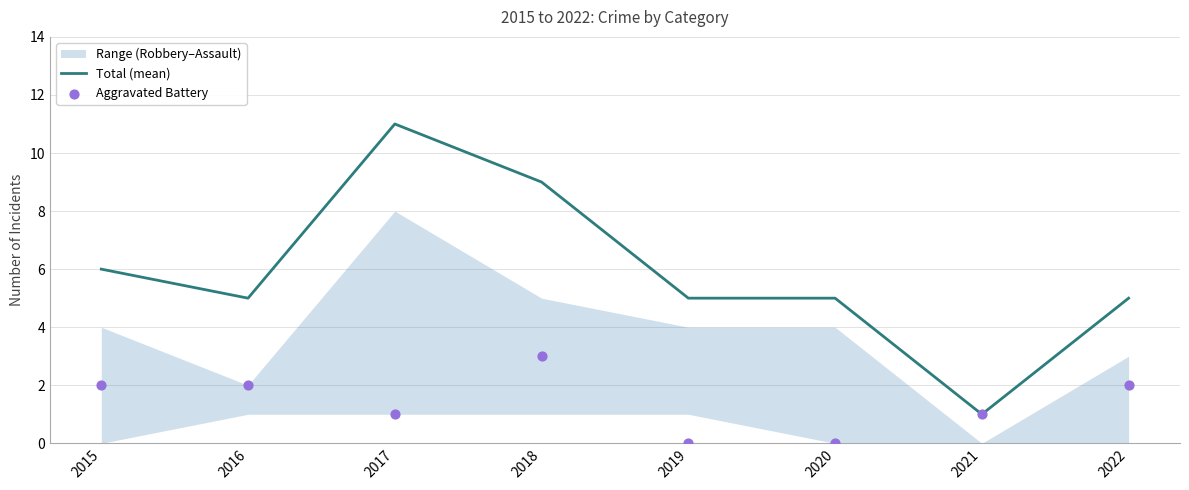

What is the total value across all series at 2019?

5